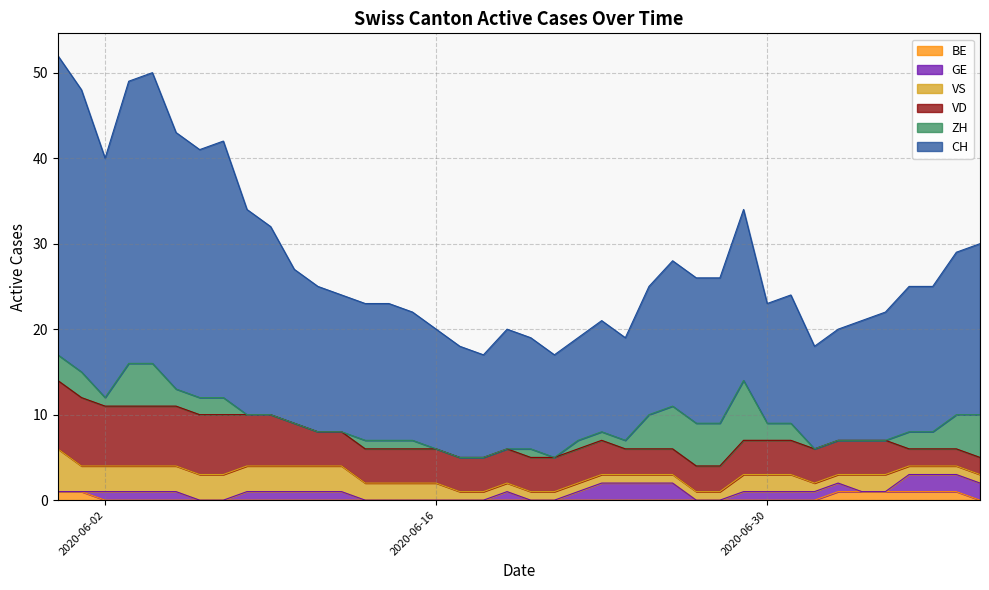

What are all the series names shown in the legend?

BE, GE, VS, VD, ZH, CH